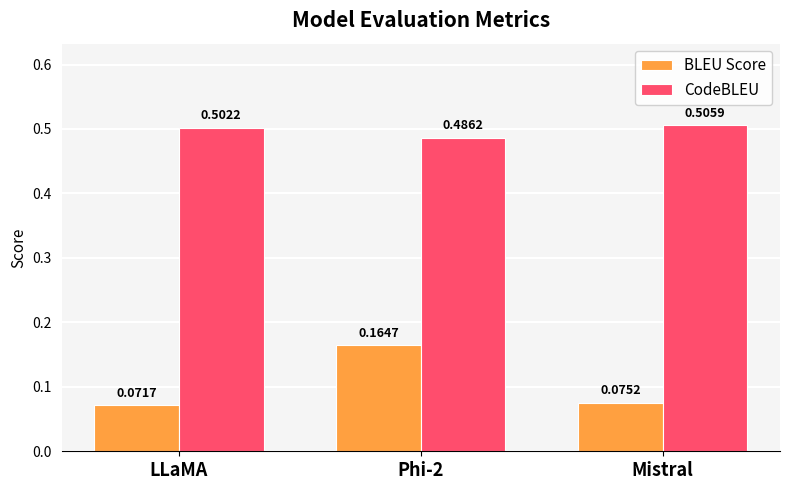

Is it true that BLEU Score equals 0.0 at LLaMA?

False